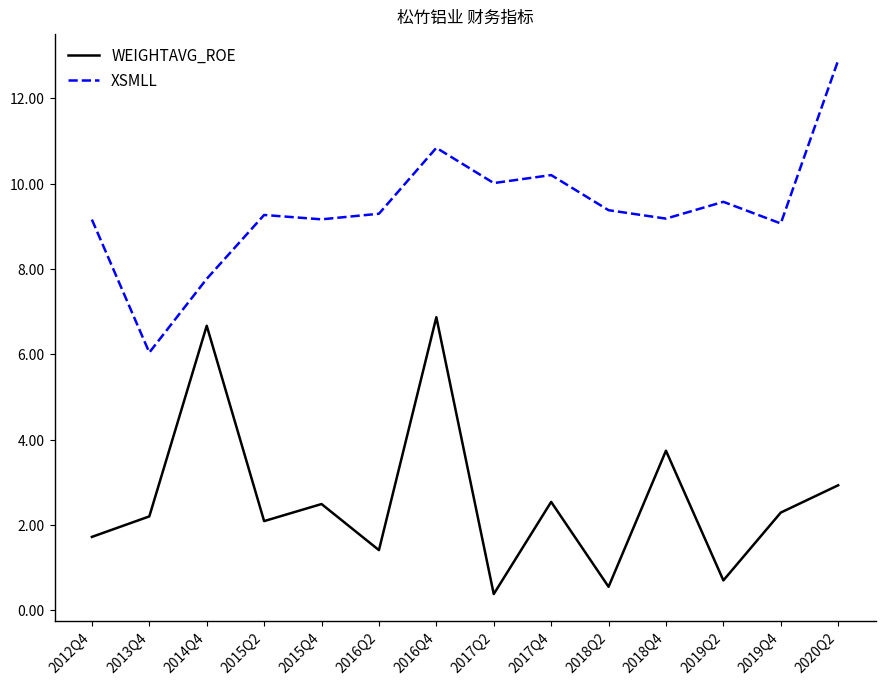

True or false: XSMLL has more than 0 points higher than both neighbors.

True